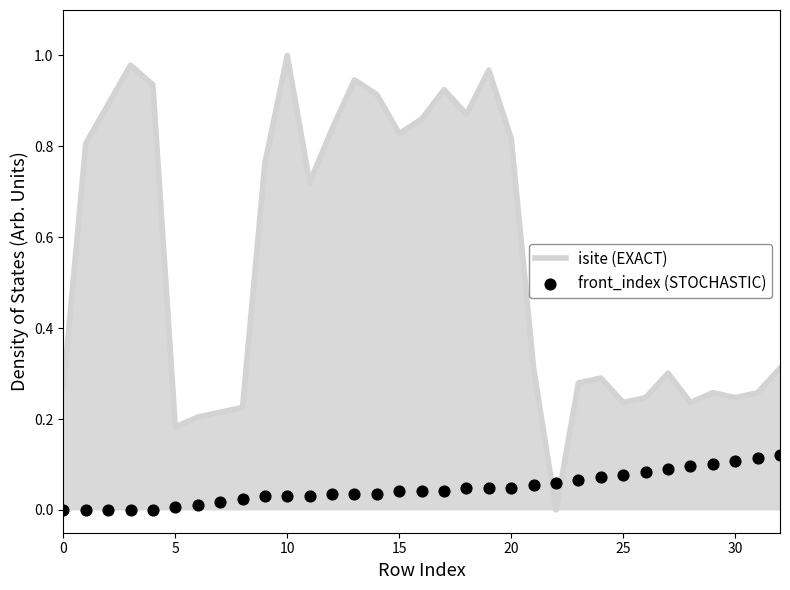

Which series has the widest spread of Y values?

isite (EXACT)